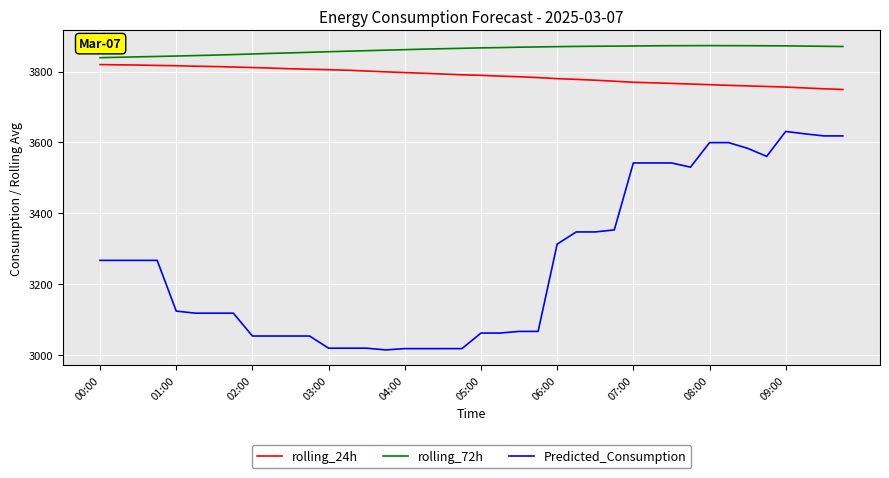

Which series has the largest total across all categories?

rolling_72h